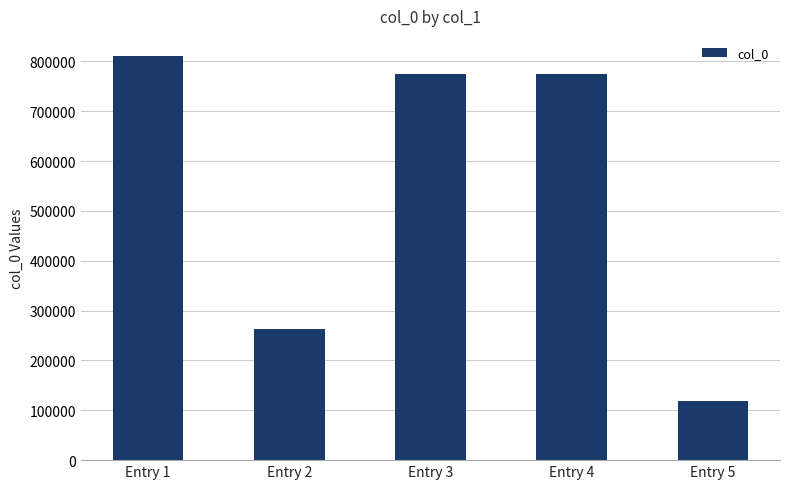

True or false: the data shows 1154411 at Entry 4.

False